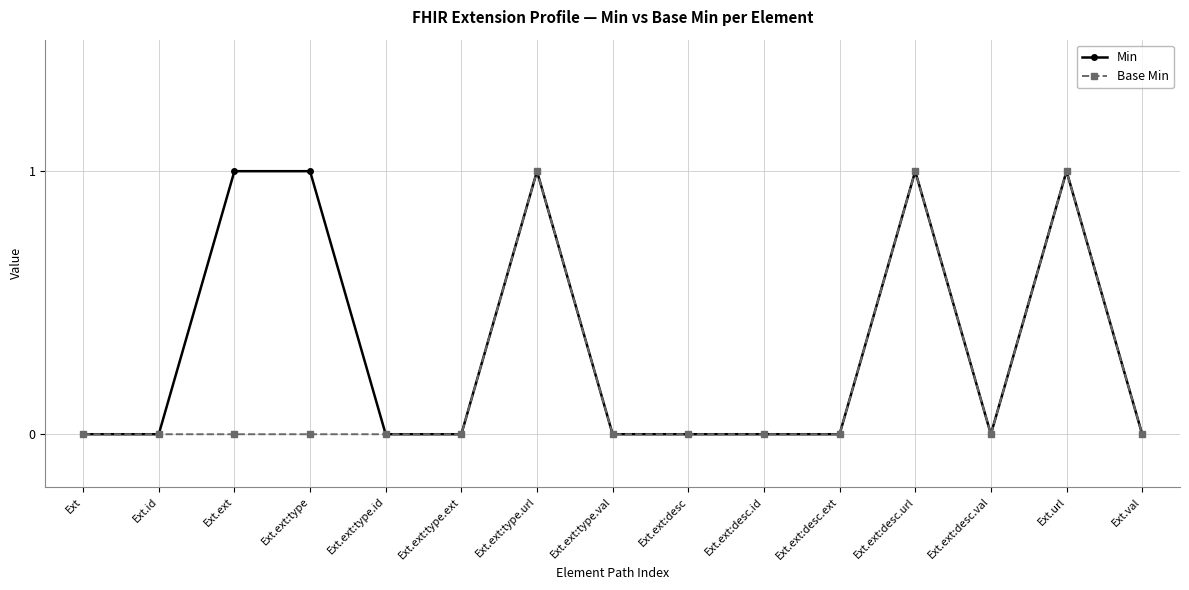

Is it true that Min equals 0 at Ext.id?

True